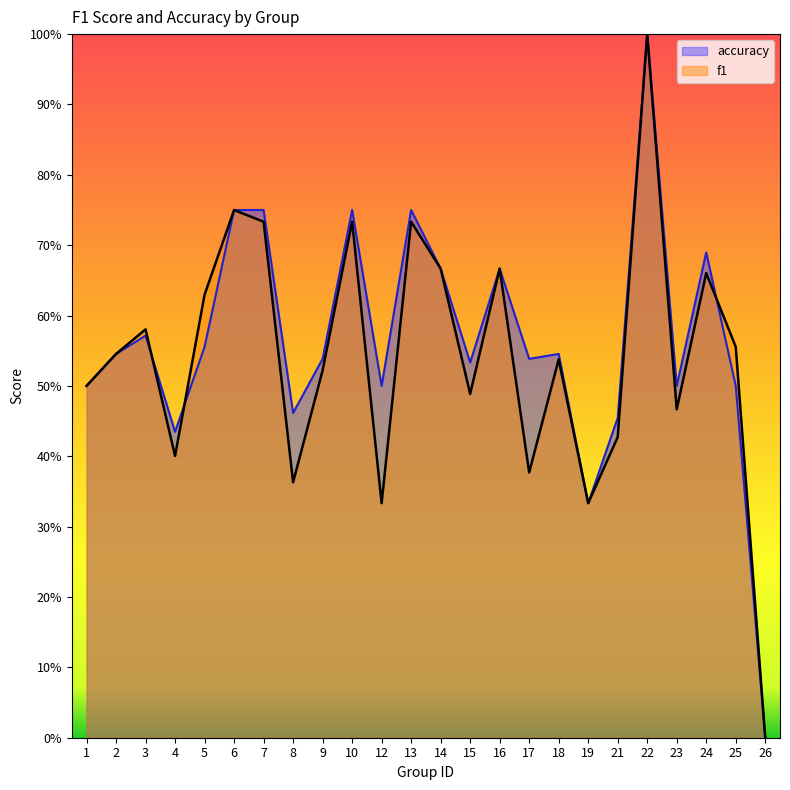

What is the total value across all series at 2?

1.1